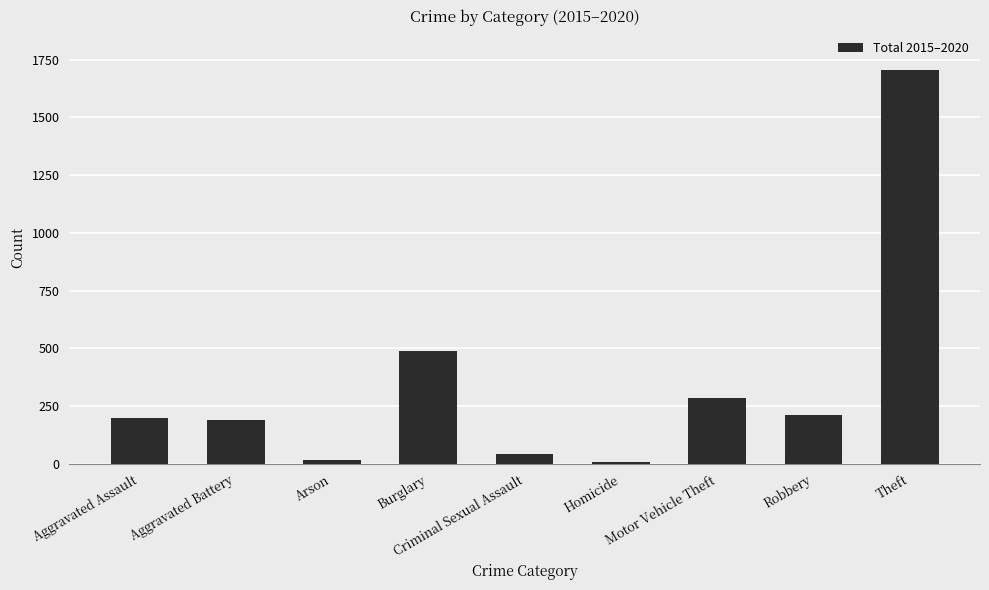

What is the change in value from Arson to Theft?

+1687